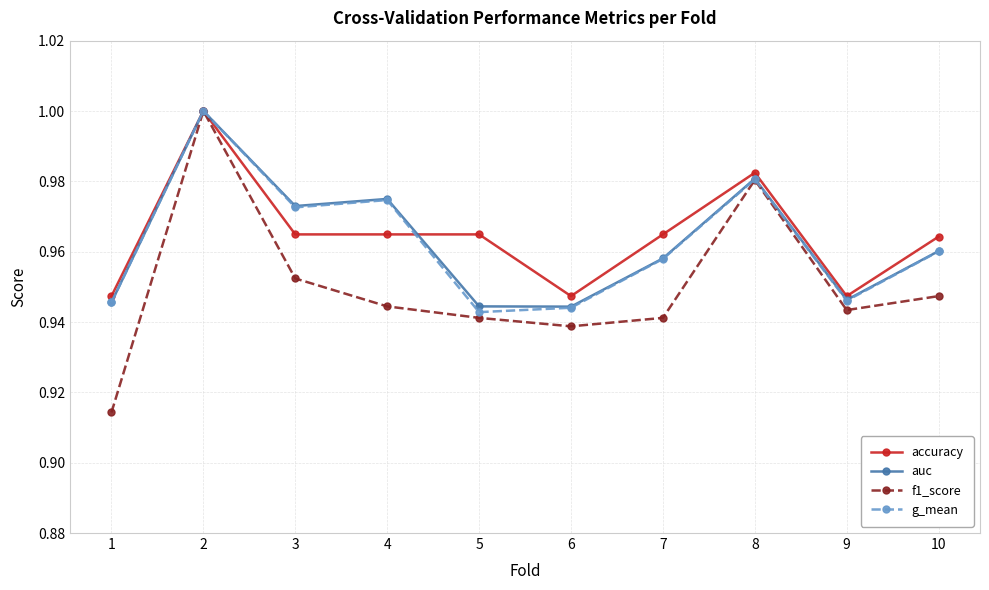

Which series changed the most between 1 and 9?

f1_score